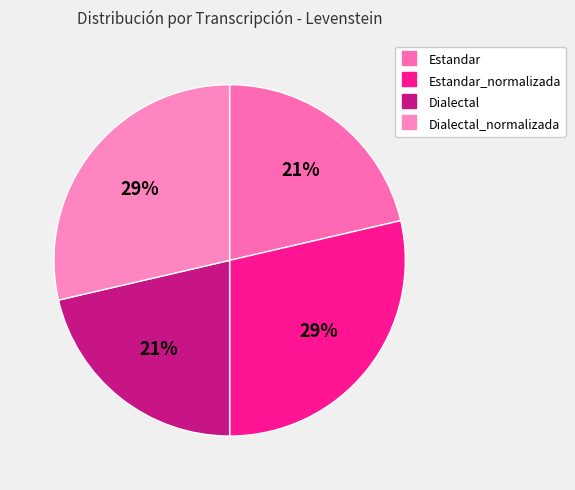

Which slice is the largest?

Estandar_normalizada